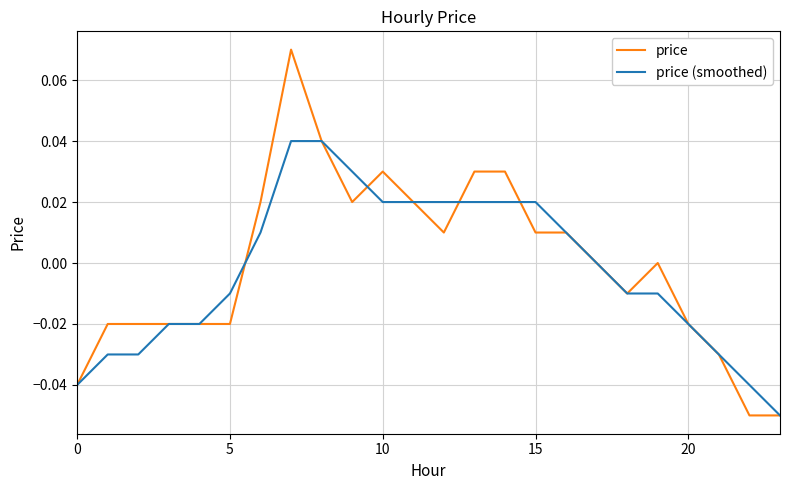

Which series has the largest range (max minus min)?

price